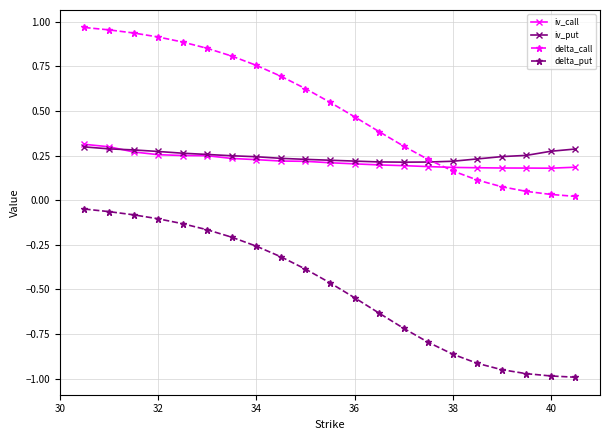

True or false: delta_call and delta_put cross at least once.

False